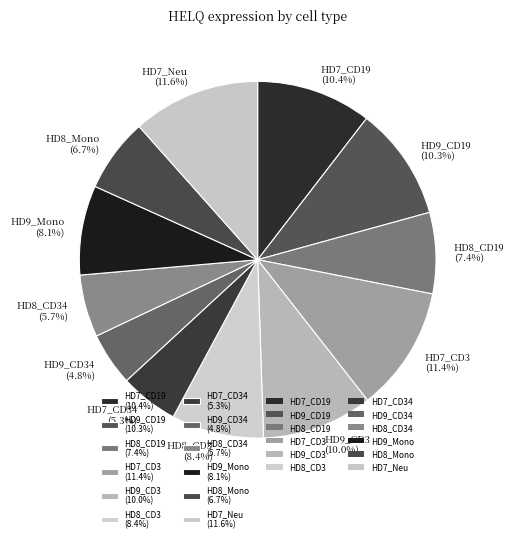

What is the ratio of the value at HD8_Mono (6.7%) to the value at HD7_Neu (11.6%)?

0.6